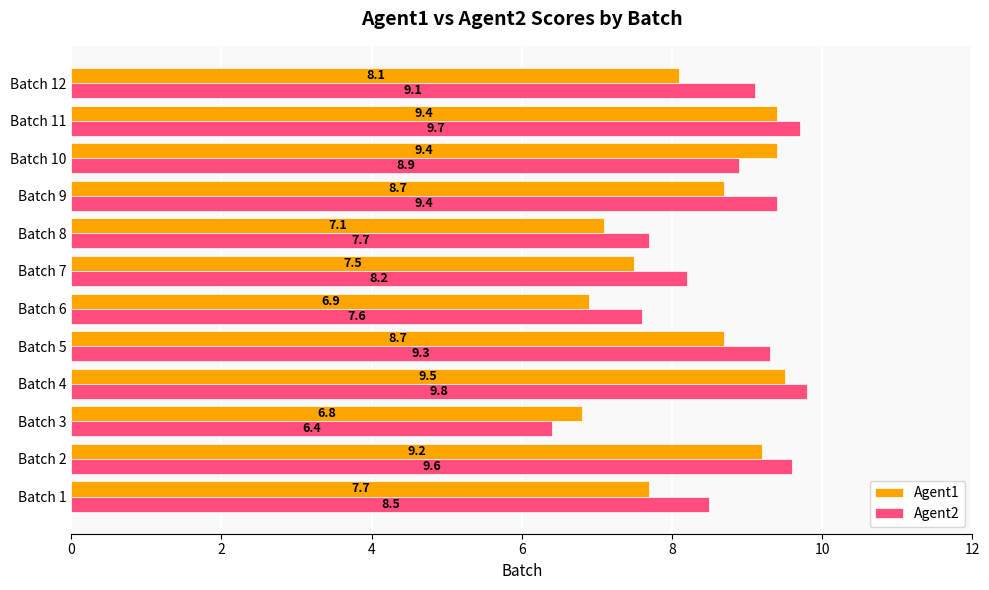

What are all the series names shown in the legend?

Agent1, Agent2